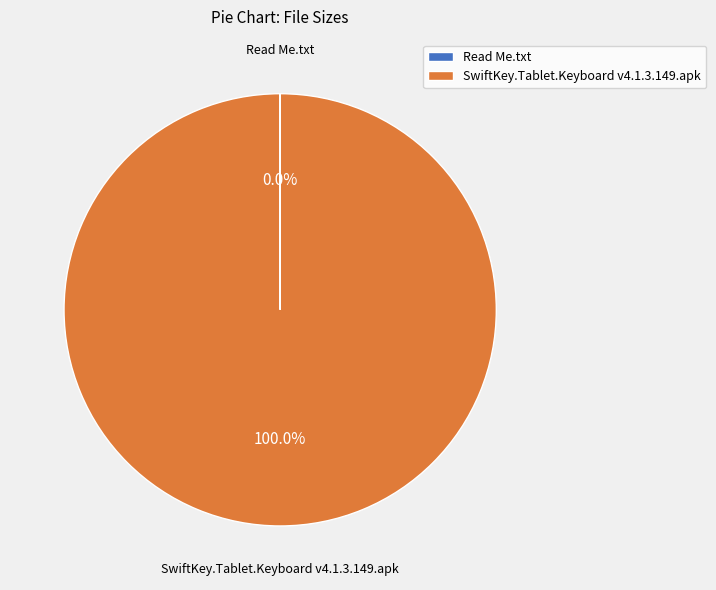

To the nearest percent, what is the average slice percentage?

50%